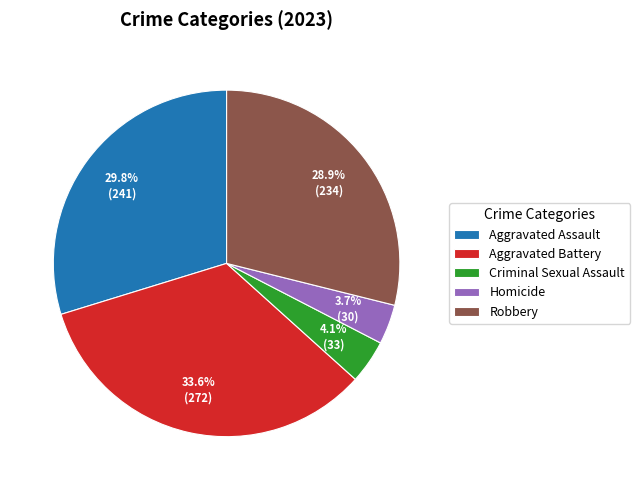

The Aggravated Assault slice represents 39% of the pie. True or false?

False